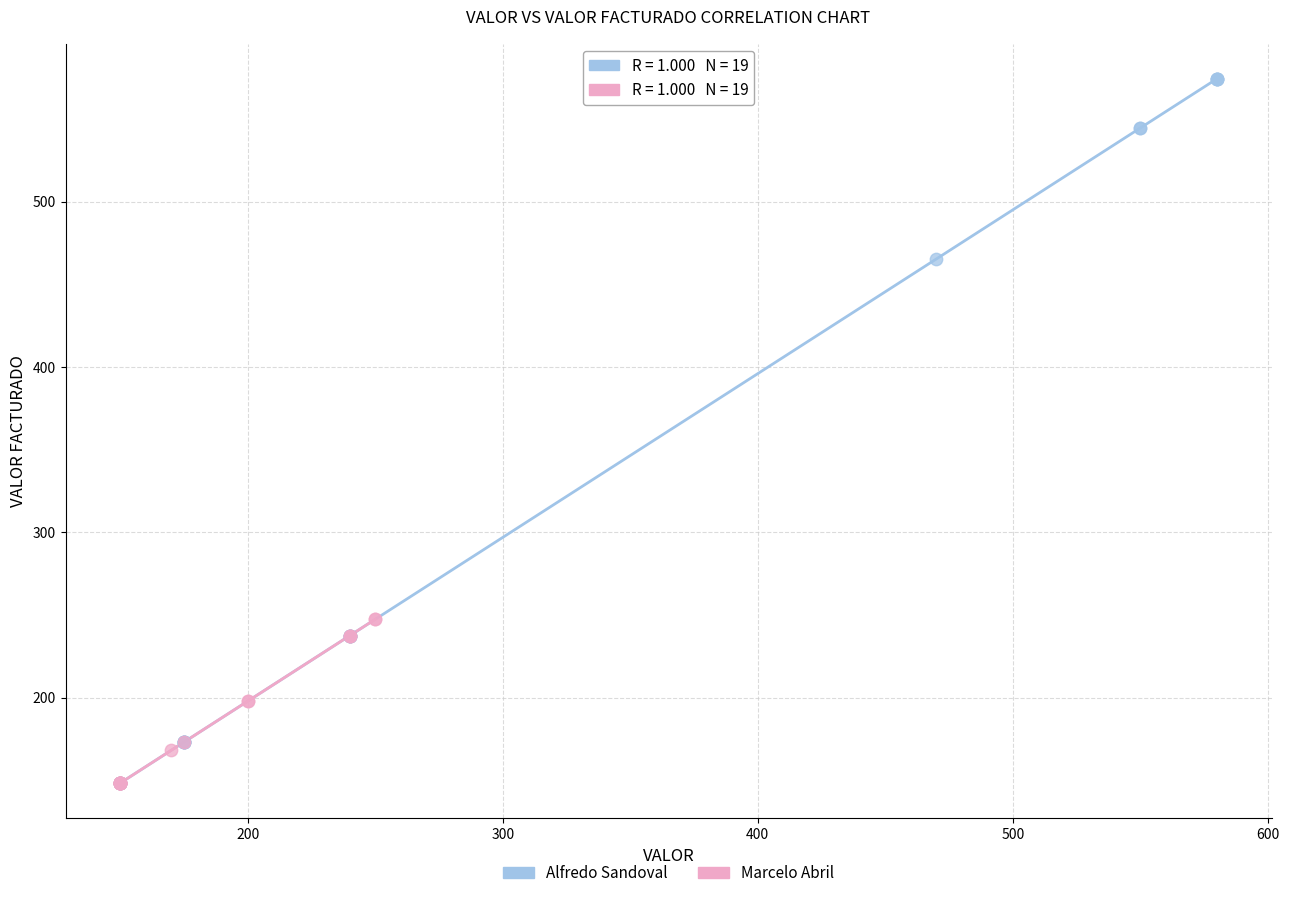

Which series reaches the maximum Y coordinate?

Alfredo Sandoval